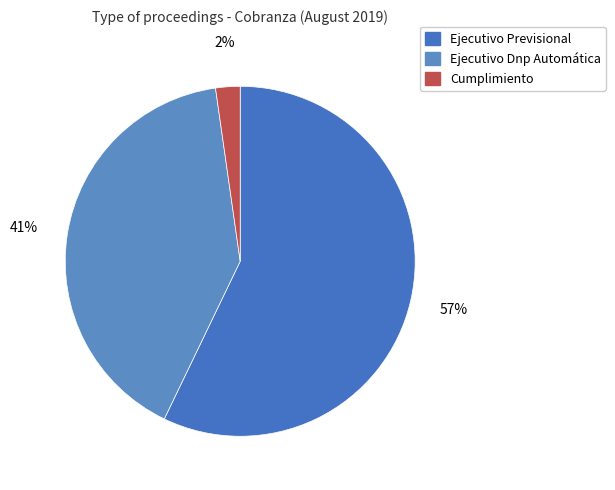

How many slices are in this pie chart?

3